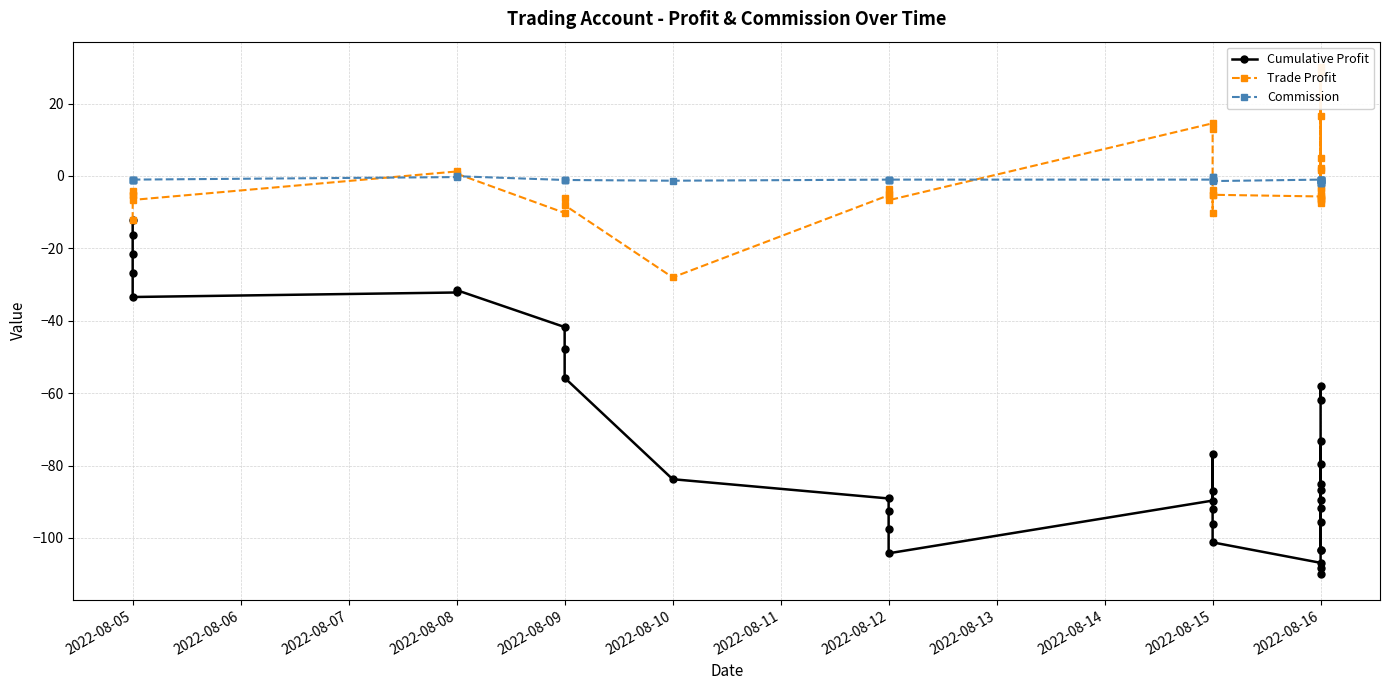

How many lines are shown in the chart?

3